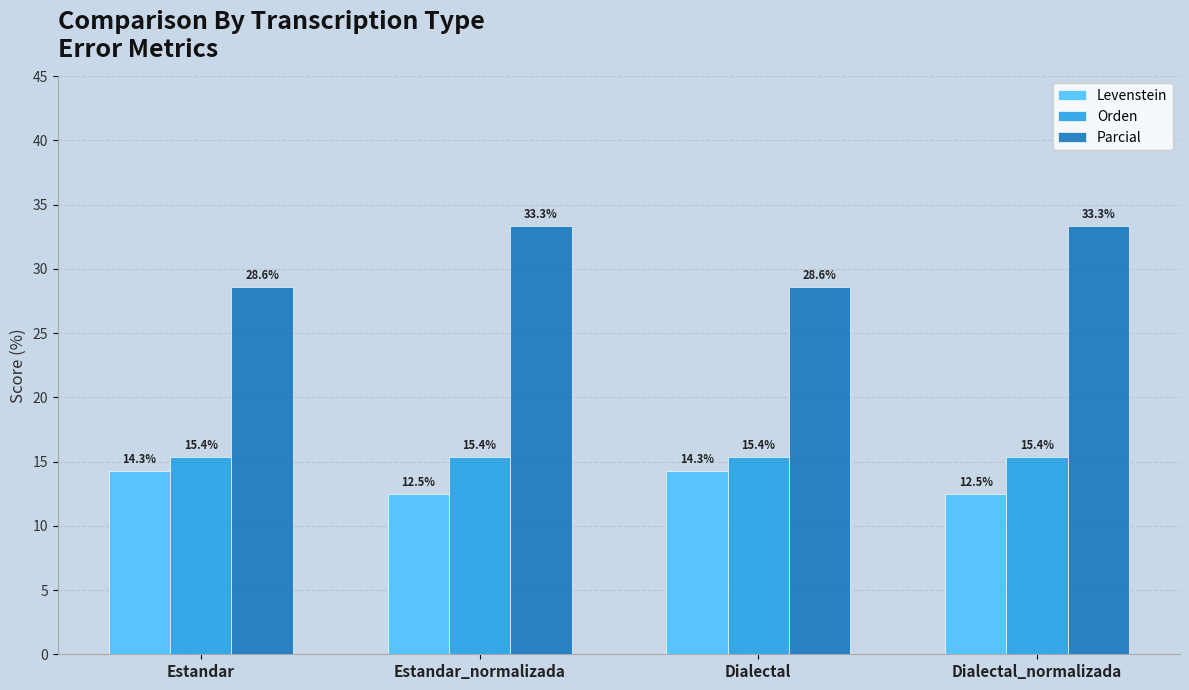

What is the approximate value of Levenstein at Dialectal_normalizada?

12.5